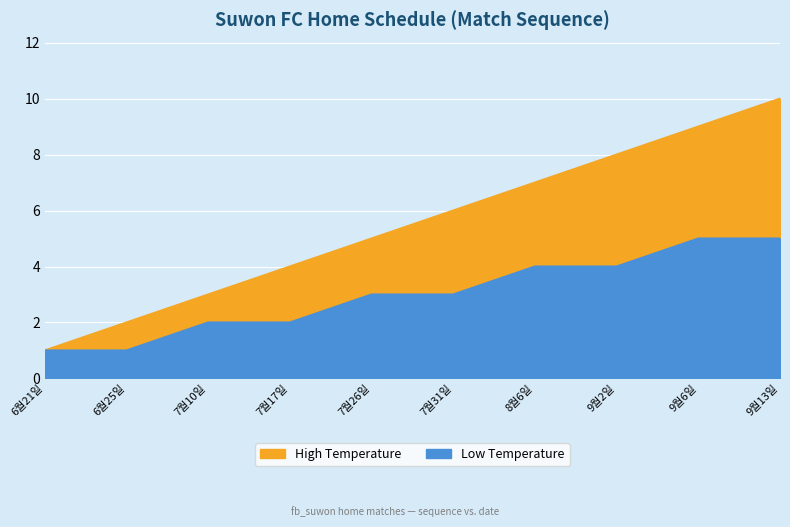

True or false: Low Temperature has a value of 2 at 6월25일.

False